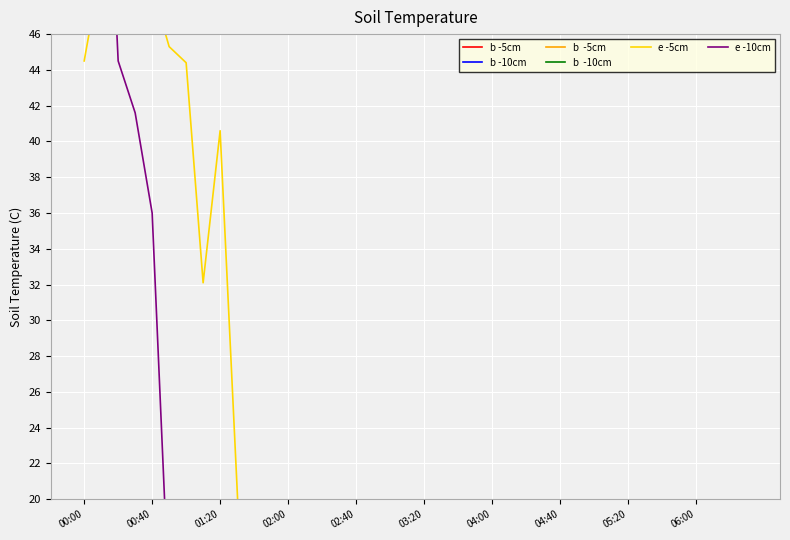

What is the total value across all series at 00:00?

1316.6